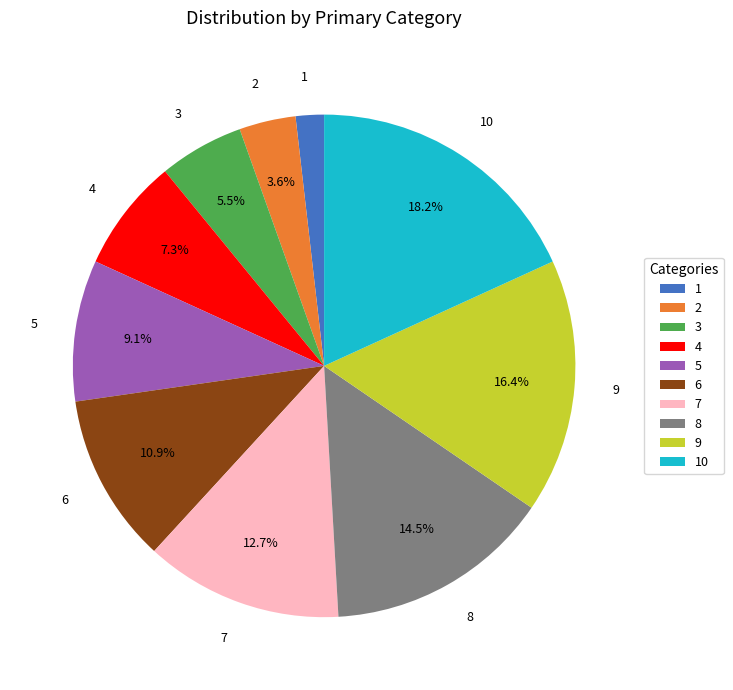

What is the largest slice in the pie chart?

10